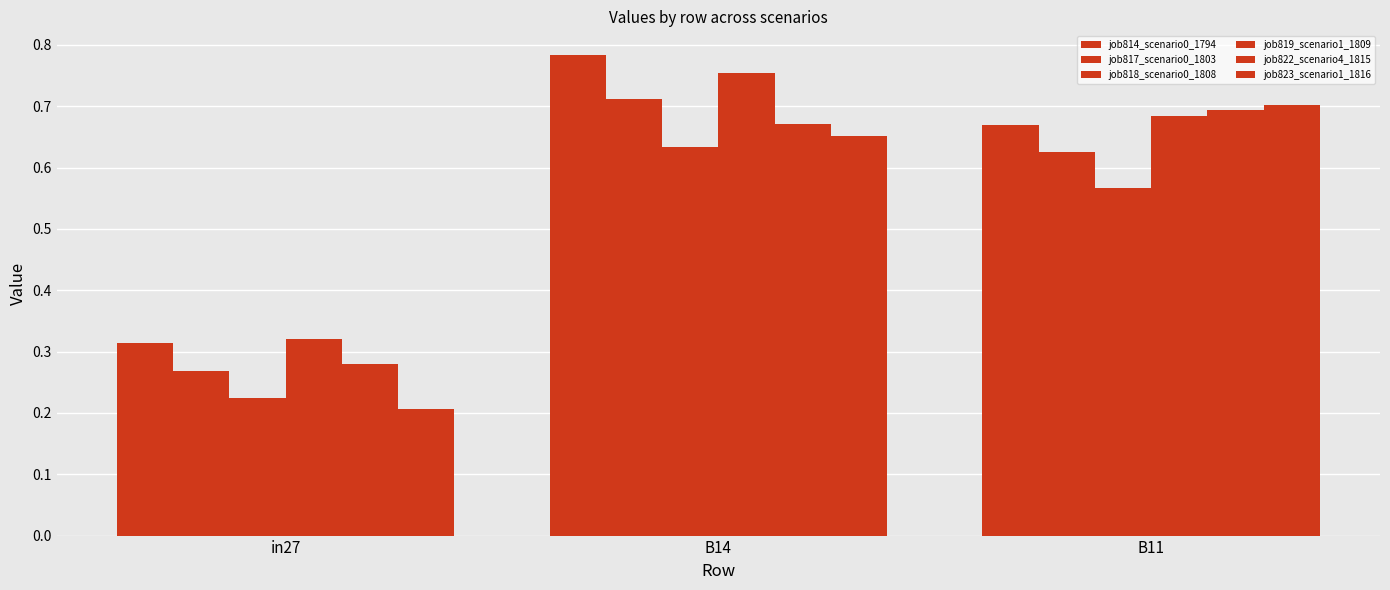

What is the sum of all job822_scenario4_1815 values?

1.6